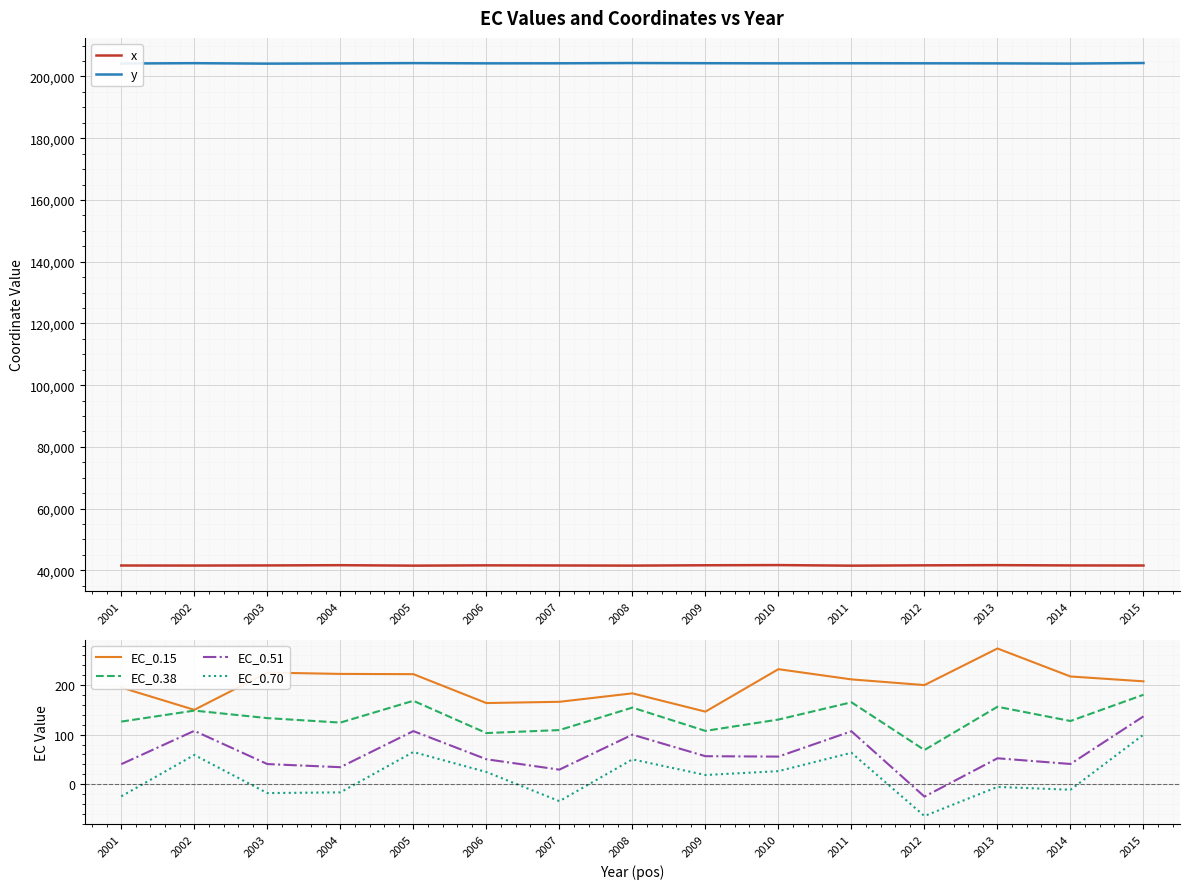

Reading left to right, list all the values displayed in this chart.

x: 2001=41565.6	2002=41549.2	2003=41589.6	2004=41668.8	2005=41521.5	2006=41617.0	2007=41577.0	2008=41532.8	2009=41642.5	2010=41701.9	2011=41513.5	2012=41619.6	2013=41684.7	2014=41591.2	2015=41562.7
y: 2001=204207.0	2002=204310.5	2003=204168.1	2004=204238.6	2005=204334.9	2006=204259.0	2007=204271.2	2008=204357.0	2009=204299.0	2010=204262.2	2011=204286.4	2012=204273.0	2013=204247.0	2014=204181.2	2015=204364.9
EC_0.15: 2001=195.2	2002=150.1	2003=225.3	2004=222.7	2005=222.2	2006=163.8	2007=166.3	2008=183.4	2009=146.5	2010=232.2	2011=211.6	2012=200.1	2013=274.0	2014=217.4	2015=207.7
EC_0.38: 2001=126.4	2002=148.6	2003=133.4	2004=124.4	2005=168.4	2006=103.2	2007=109.2	2008=154.6	2009=107.6	2010=130.5	2011=165.4	2012=69.0	2013=156.3	2014=127.6	2015=180.6
EC_0.51: 2001=40.4	2002=107.7	2003=40.6	2004=34.3	2005=107.2	2006=50.3	2007=29.4	2008=100.0	2009=56.5	2010=55.7	2011=106.9	2012=-25.1	2013=52.3	2014=40.8	2015=136.9
EC_0.70: 2001=-24.5	2002=59.0	2003=-18.0	2004=-16.5	2005=65.0	2006=24.6	2007=-34.3	2008=50.1	2009=18.5	2010=26.3	2011=63.4	2012=-64.3	2013=-5.5	2014=-11.2	2015=100.1